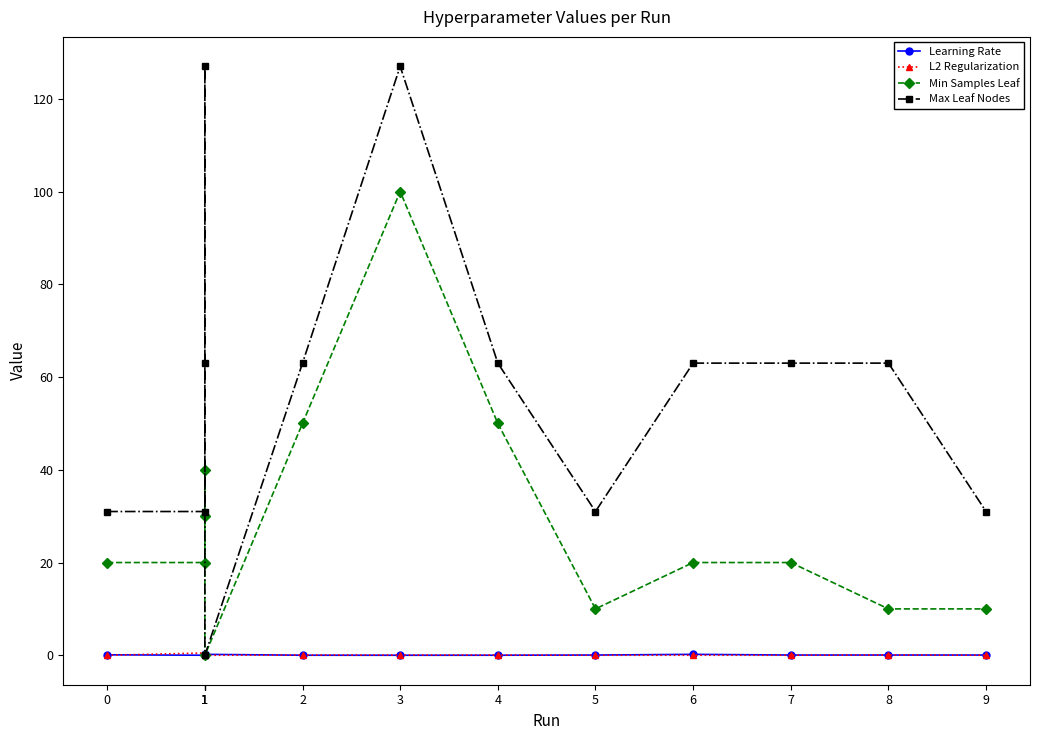

Rank the series at 1 from highest to lowest value.

Max Leaf Nodes, Min Samples Leaf, L2 Regularization, Learning Rate